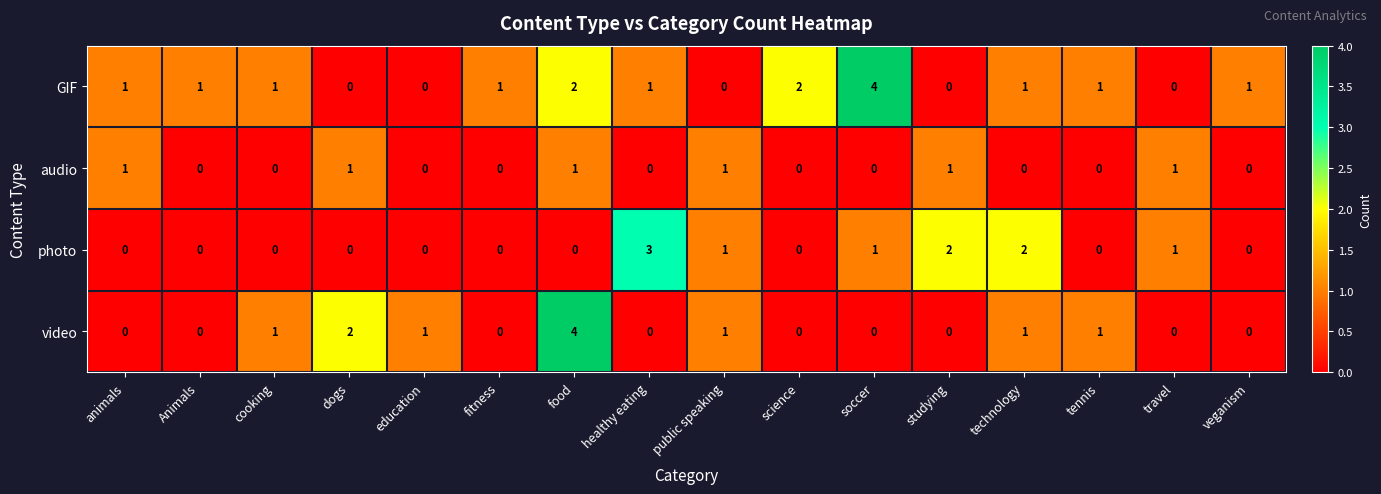

What is the spread (max minus min) of values at public speaking?

1